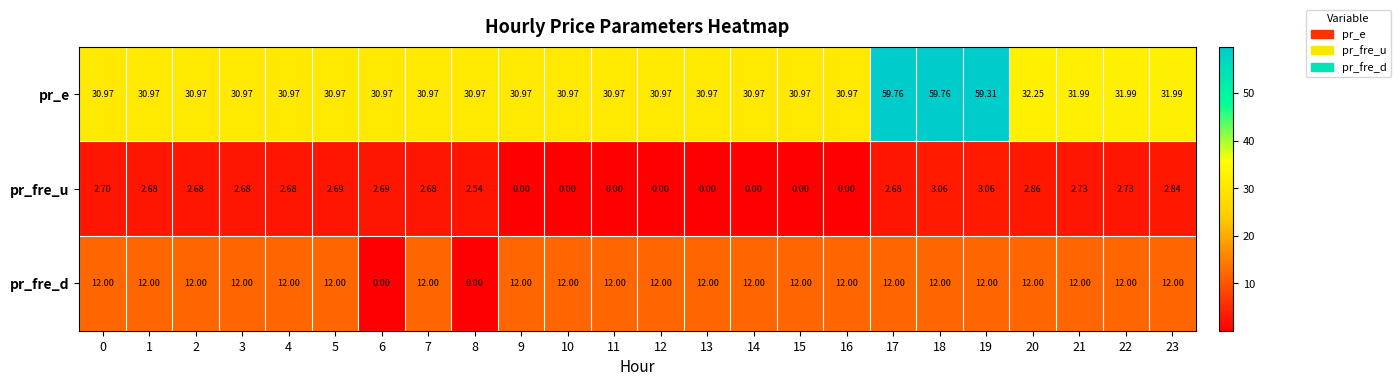

Is the value of pr_fre_u at 16 greater than the value of pr_e at 0?

No